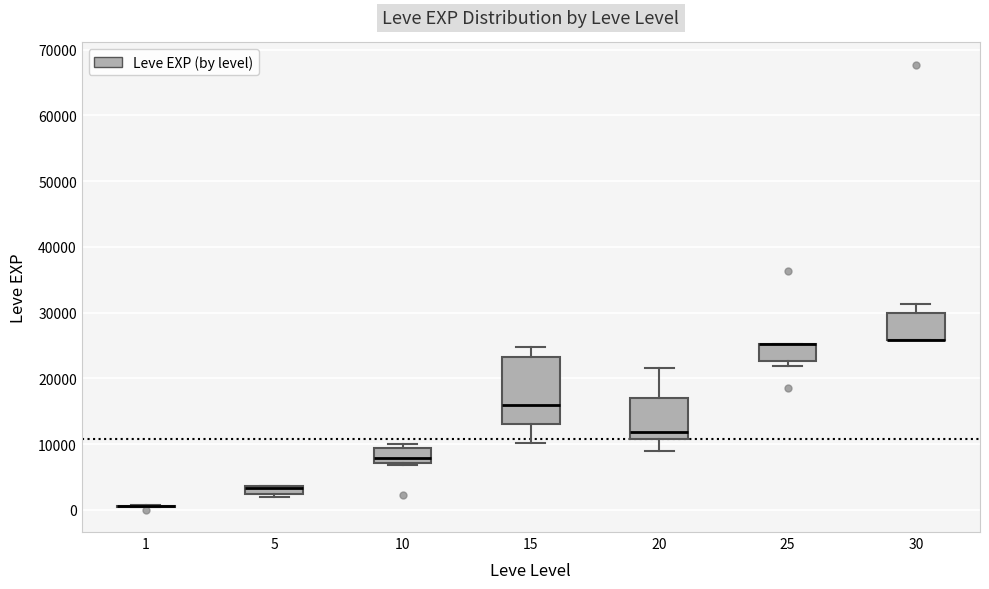

Comparing the boxes themselves (not the whiskers), which one is the tallest?

15